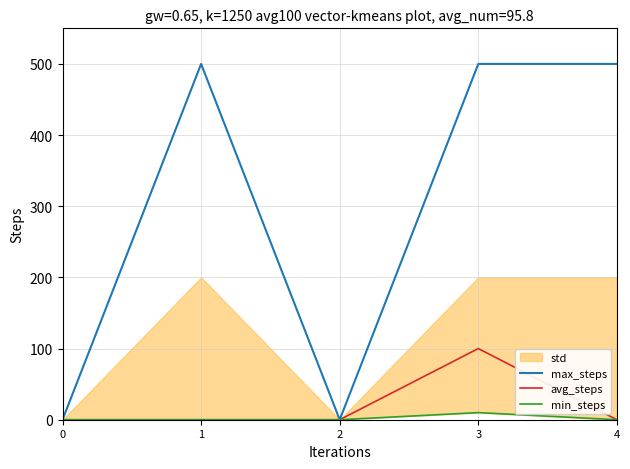

Rank the categories by max_steps value from lowest to highest.

0, 2, 1, 3, 4